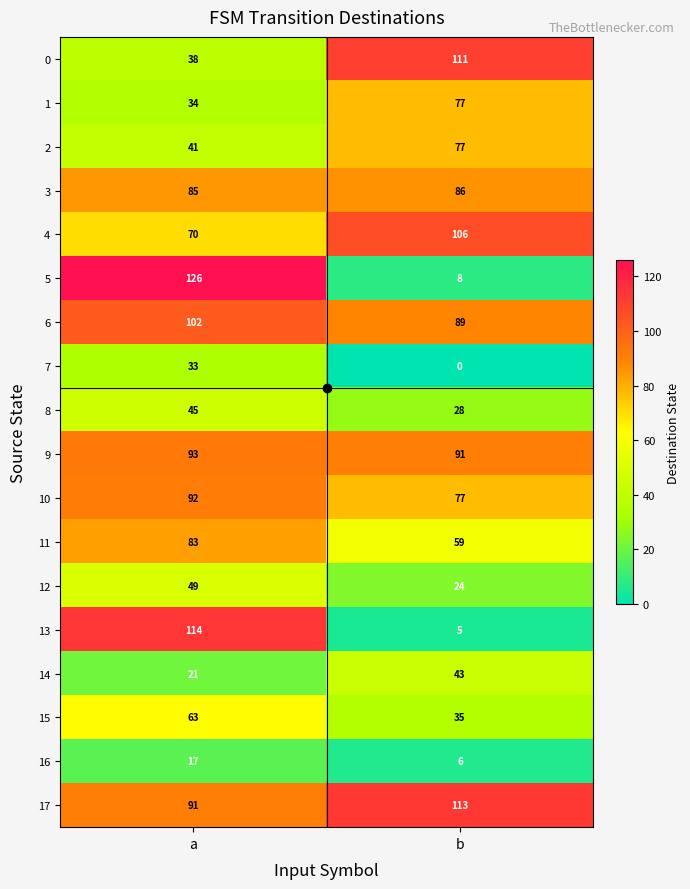

Which category has the lowest value in the 9 series?

b